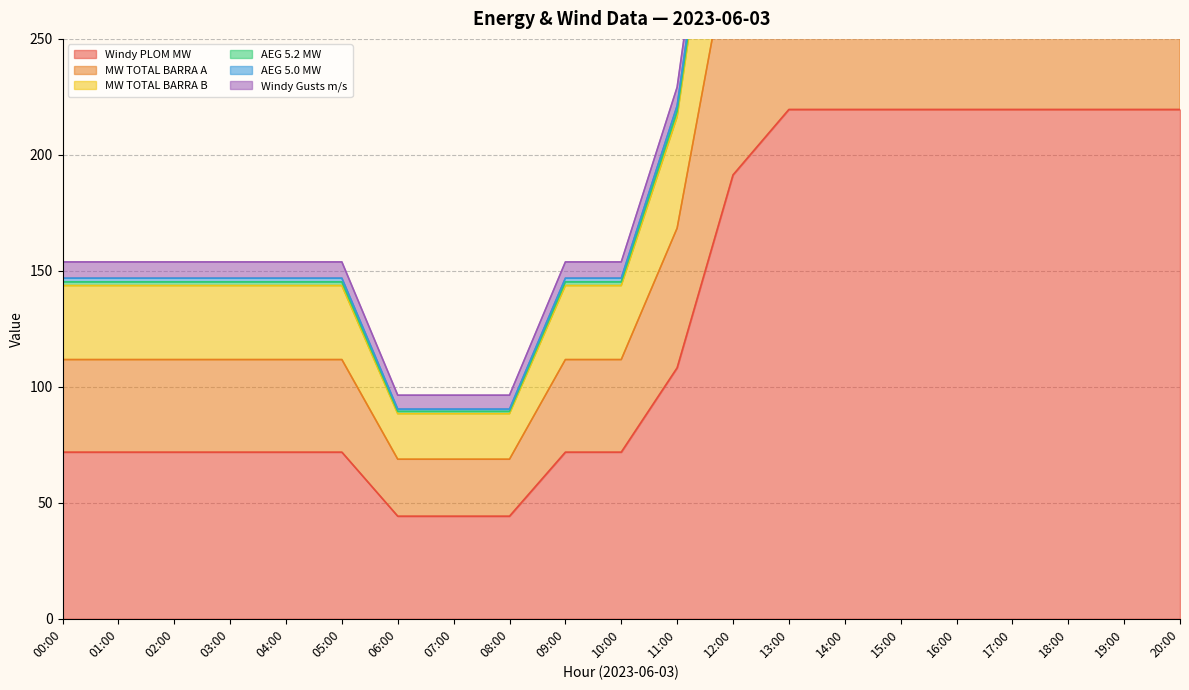

Where is Windy PLOM MW nearest to the value 131?

11:00